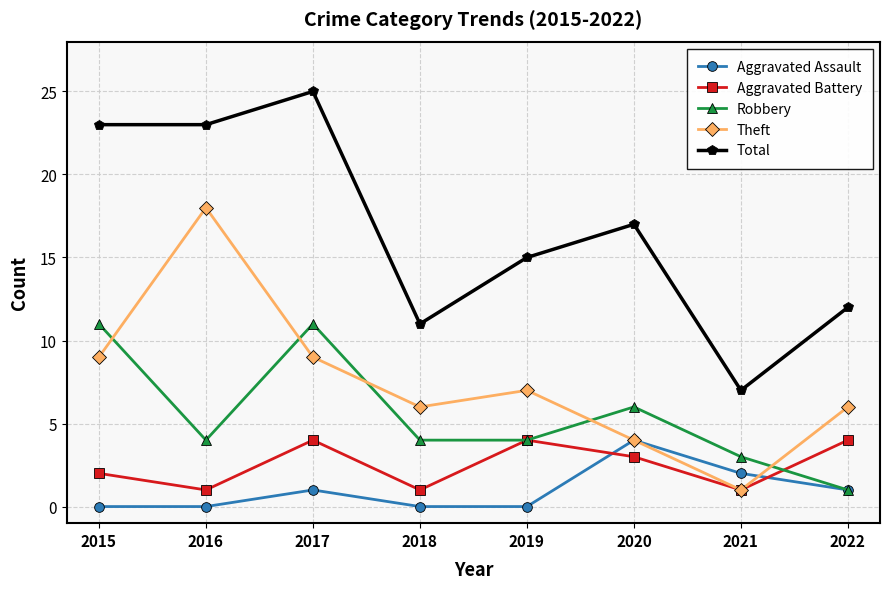

How many lines are shown in the chart?

5